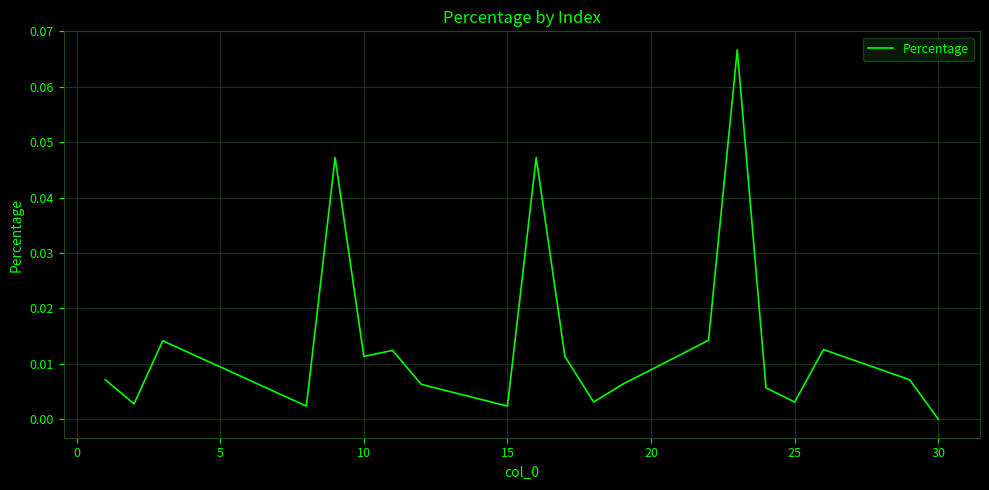

How many lines are shown in the chart?

1